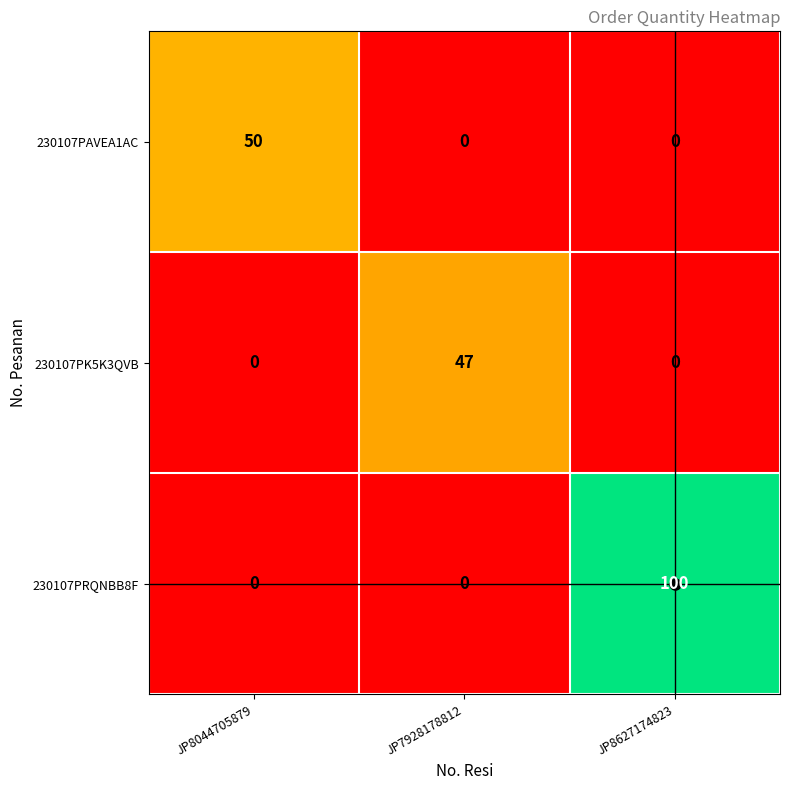

Count the number of categories in the chart.

3